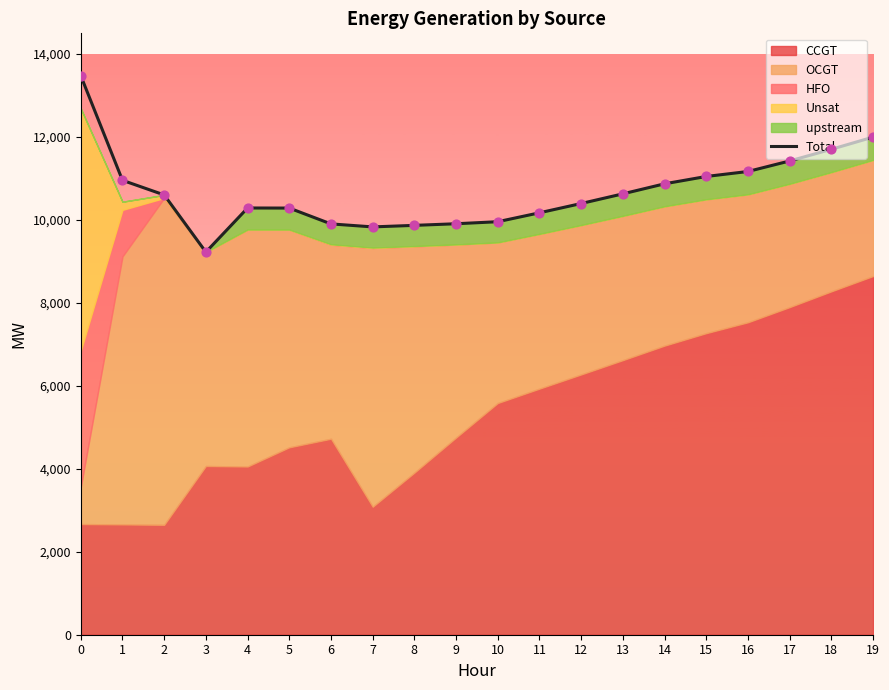

Approximately how many times larger is the value at 2 compared to 16?

0.9